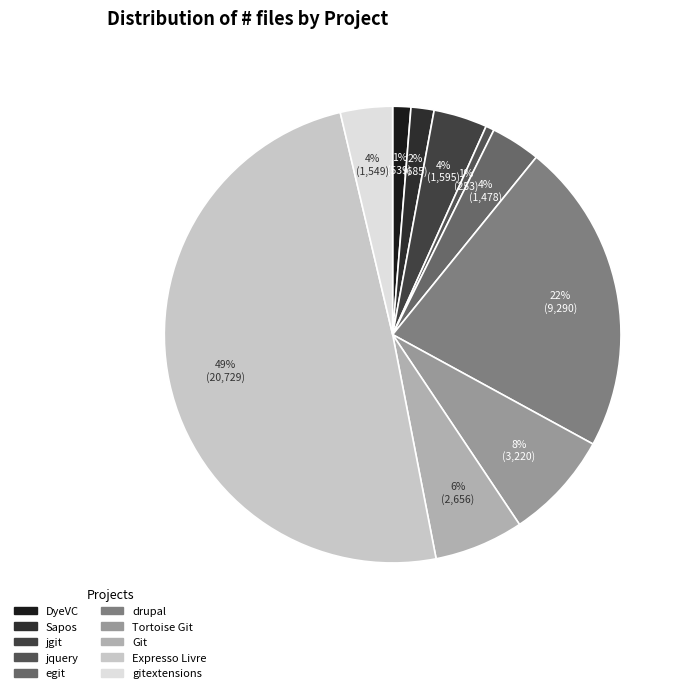

Does egit represent more than half of the total?

No